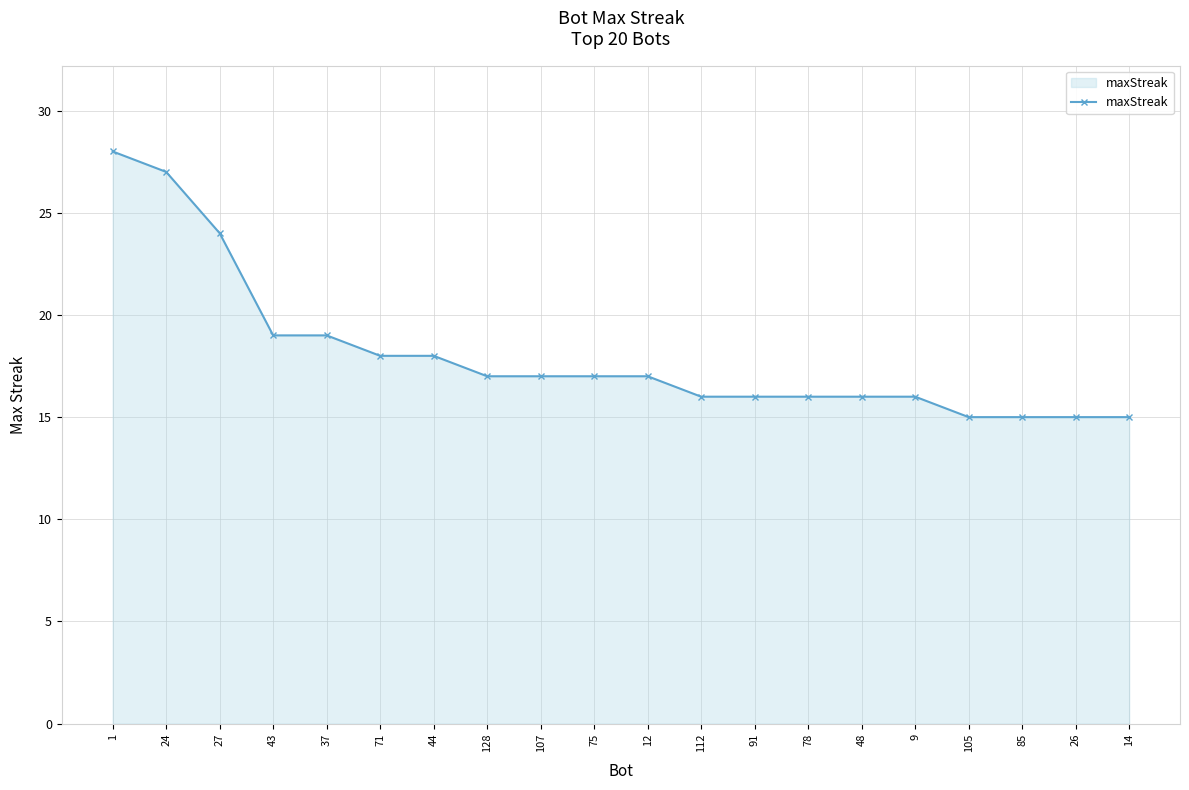

Is it true that the value at 75 is 17?

True